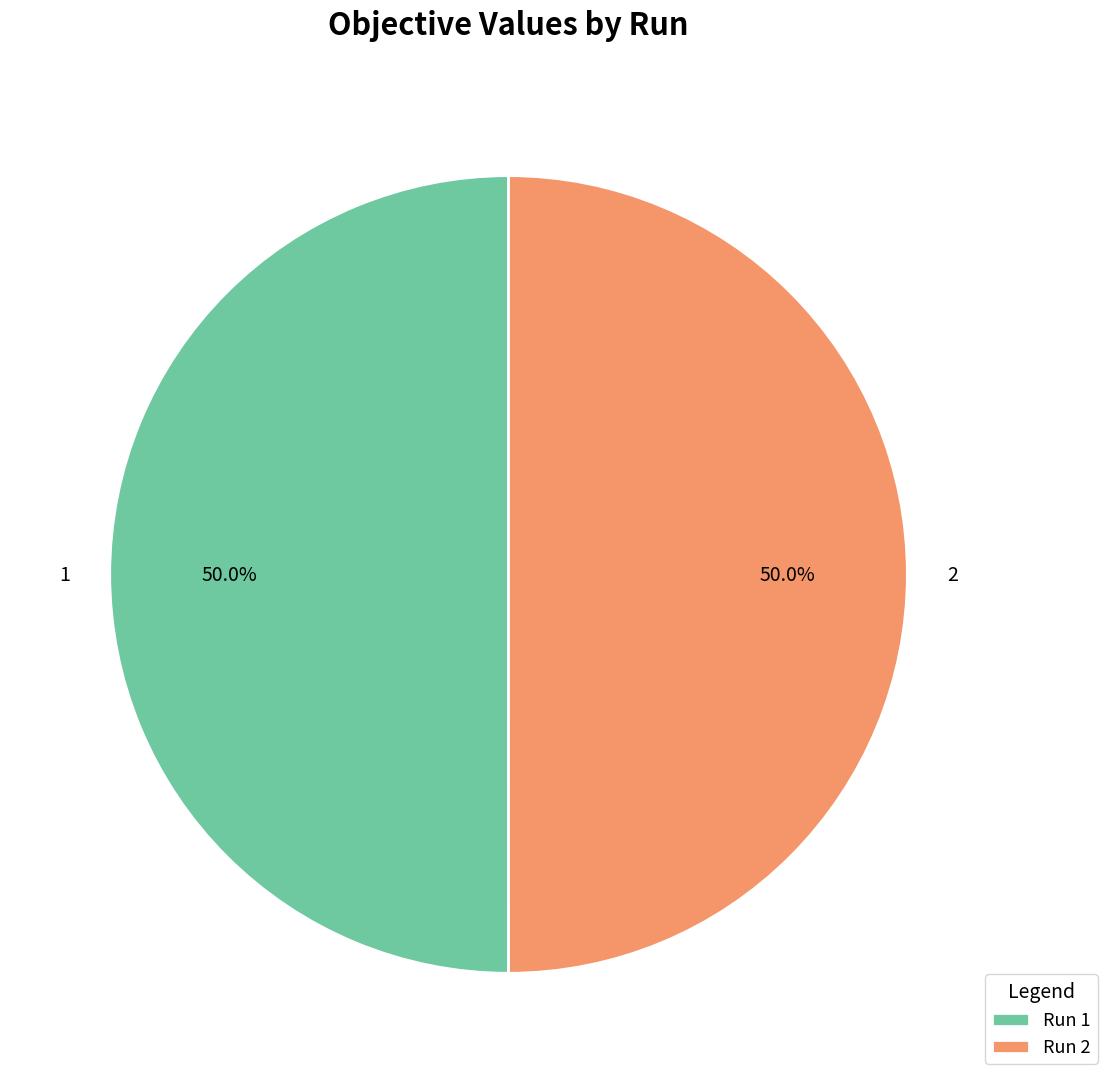

How much of the chart is everything except 1?

50.0%